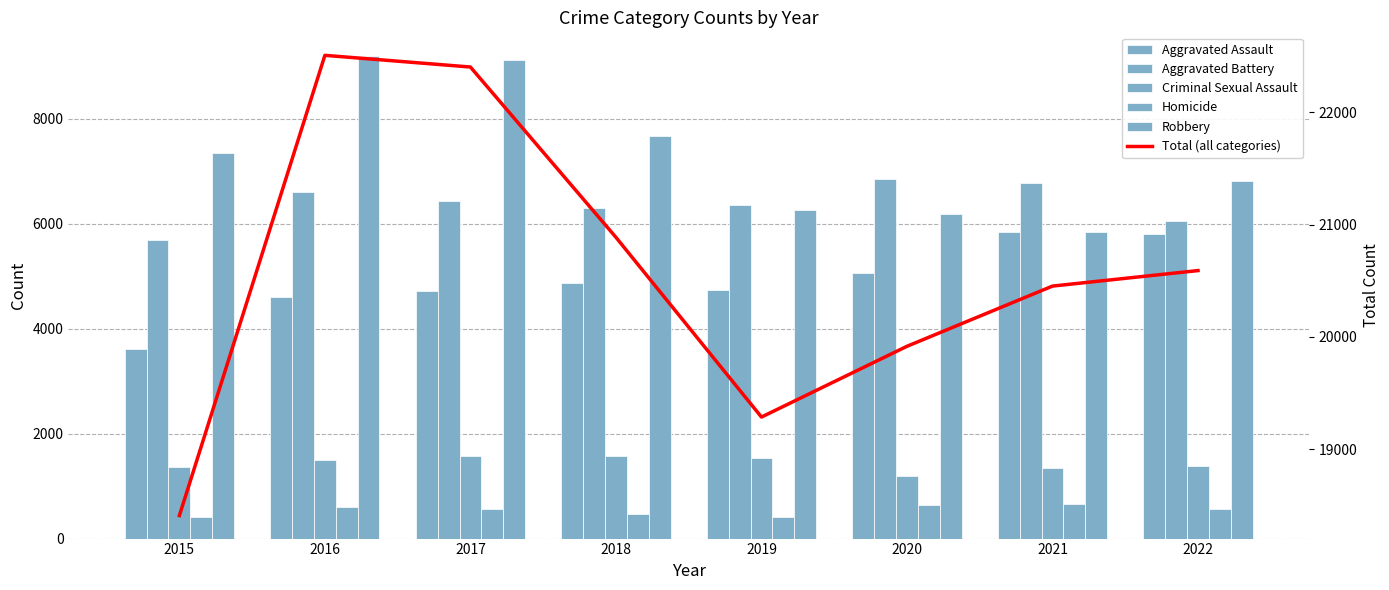

Reading left to right, what are all the values shown in this chart?

Aggravated Assault: 2015=3608	2016=4609	2017=4719	2018=4870	2019=4731	2020=5058	2021=5833	2022=5798
Aggravated Battery: 2015=5678	2016=6608	2017=6433	2018=6296	2019=6358	2020=6849	2021=6779	2022=6042
Criminal Sexual Assault: 2015=1372	2016=1504	2017=1570	2018=1581	2019=1529	2020=1184	2021=1343	2022=1386
Homicide: 2015=409	2016=603	2017=570	2018=477	2019=417	2020=643	2021=656	2022=560
Robbery: 2015=7342	2016=9182	2017=9110	2018=7662	2019=6251	2020=6182	2021=5841	2022=6804
Total (all categories): 2015=18409	2016=22506	2017=22402	2018=20886	2019=19286	2020=19916	2021=20452	2022=20590